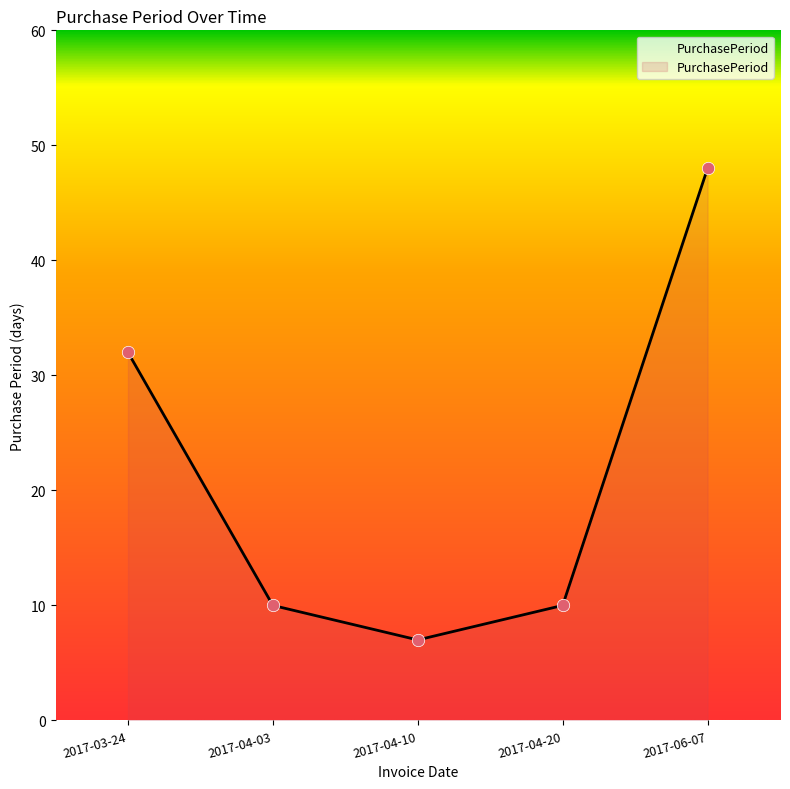

What is the ratio of the value at 2017-06-07 to the value at 2017-04-20?

4.8